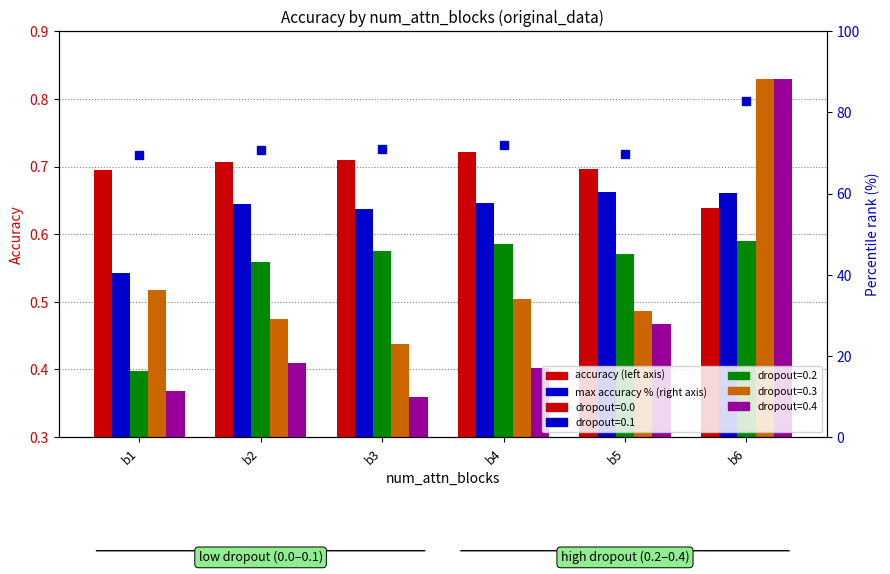

What is the minimum value shown in the chart?

69.5